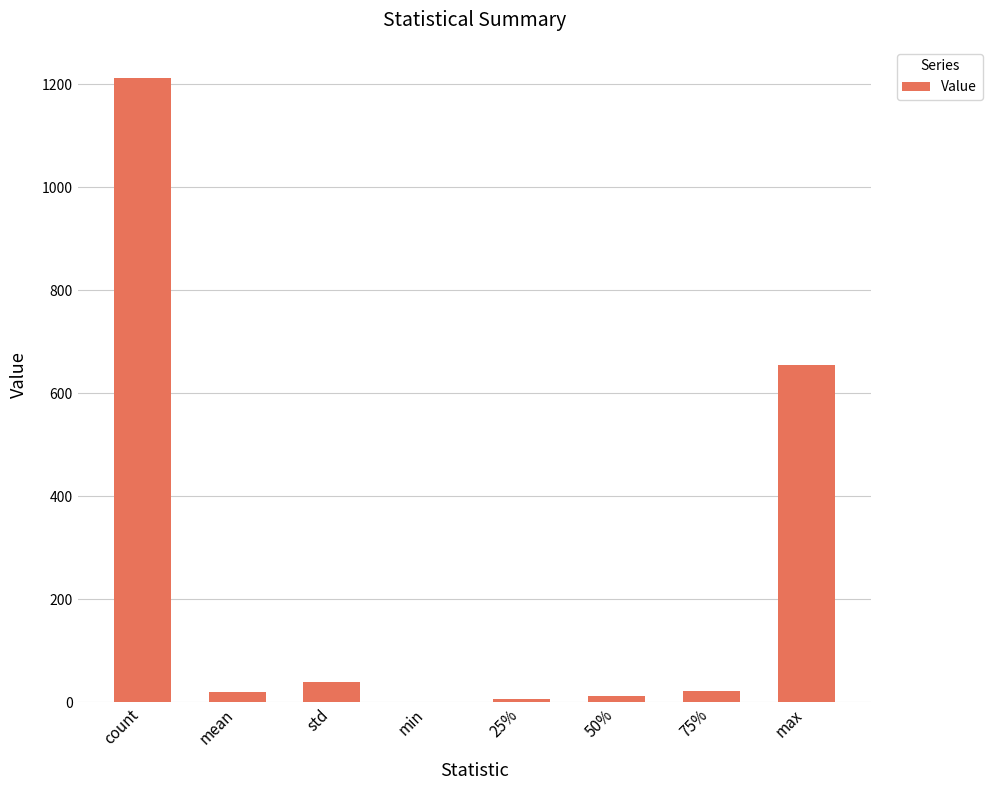

What is the change in value from mean to 50%?

-8.0